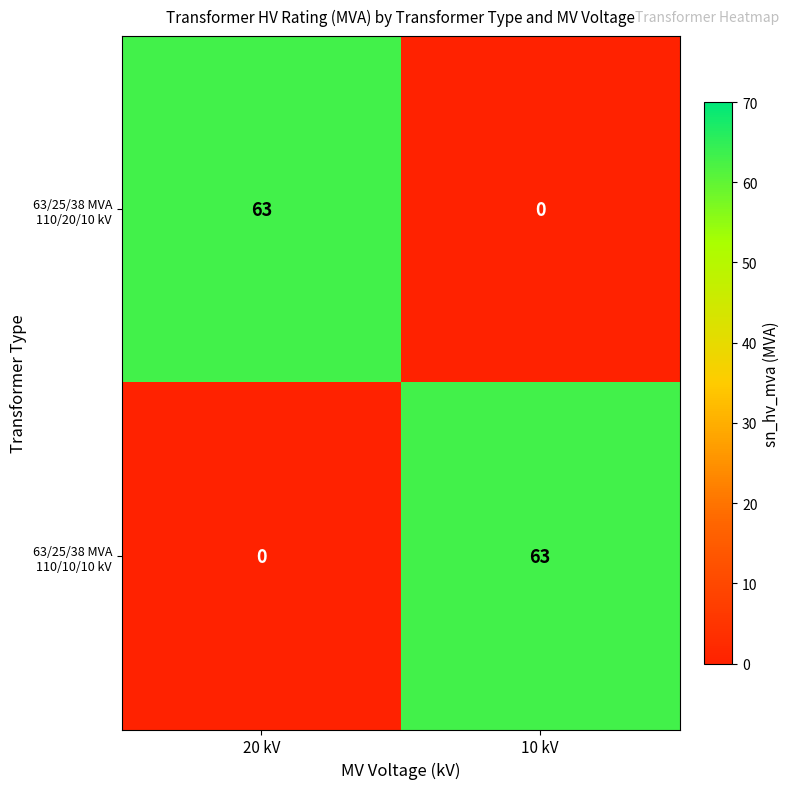

What is the total value across all series at 10 kV?

63